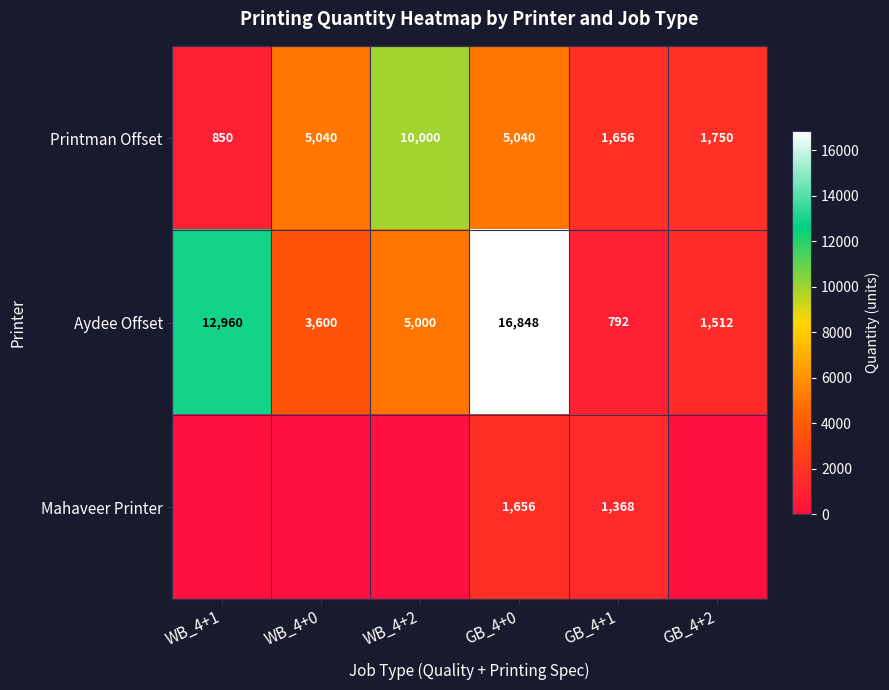

How many values in the Printman Offset series are below 5040?

3